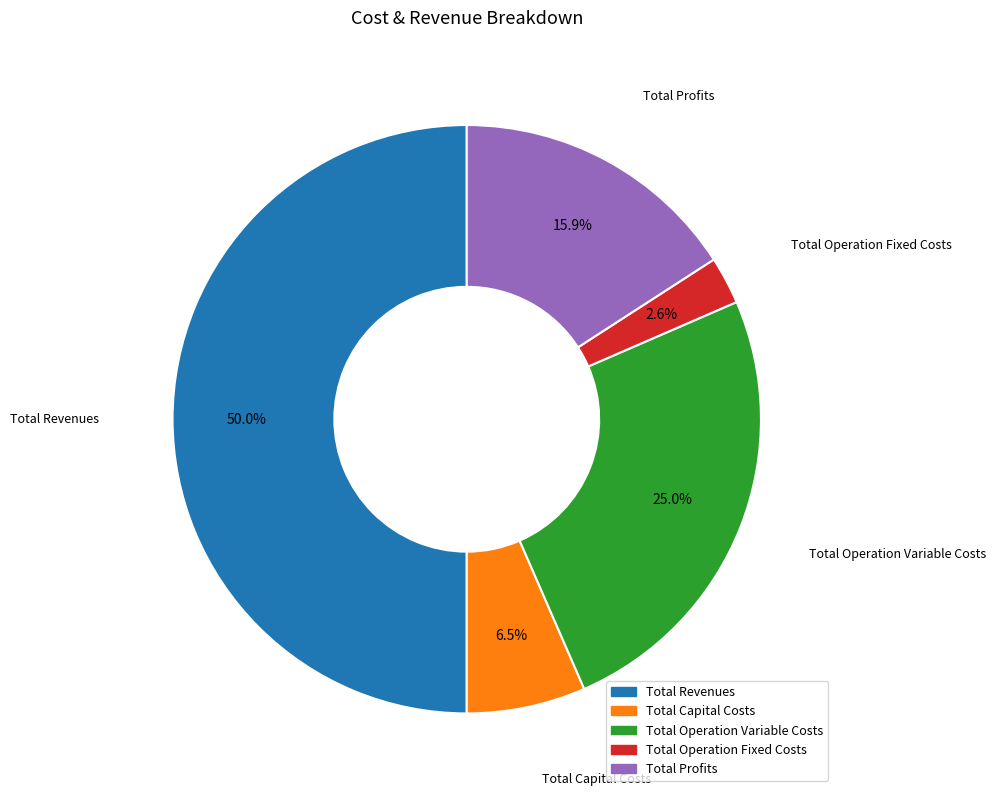

Is it true that Total Operation Variable Costs is 25% of the pie?

True